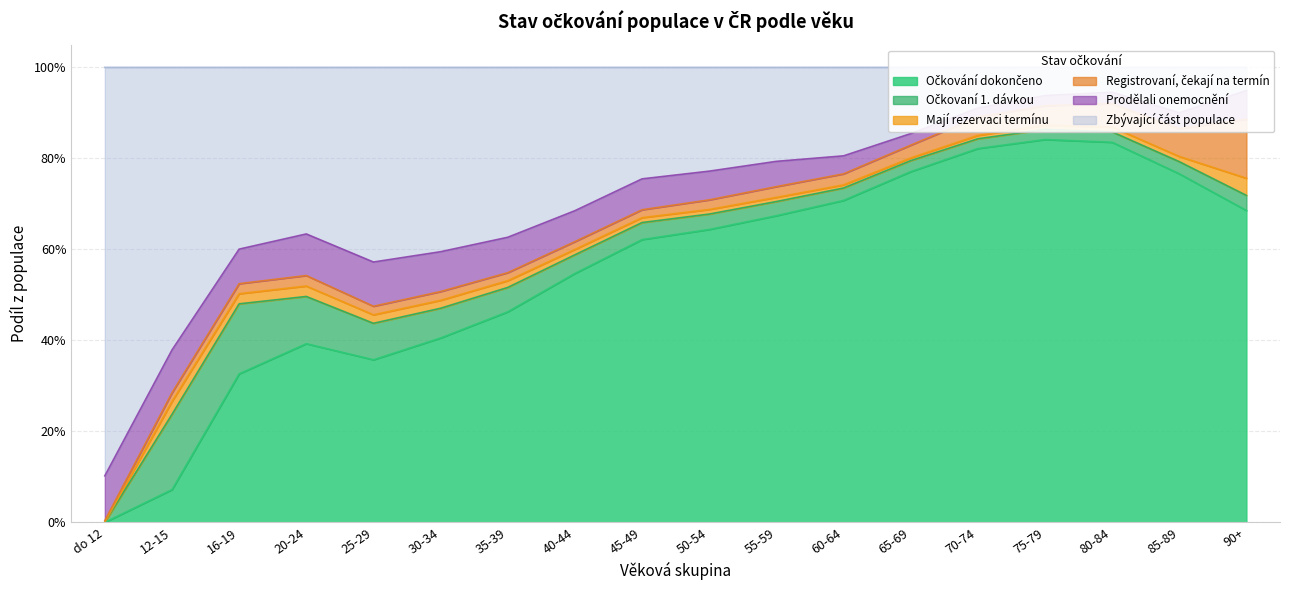

What position from the left is 75-79?

15